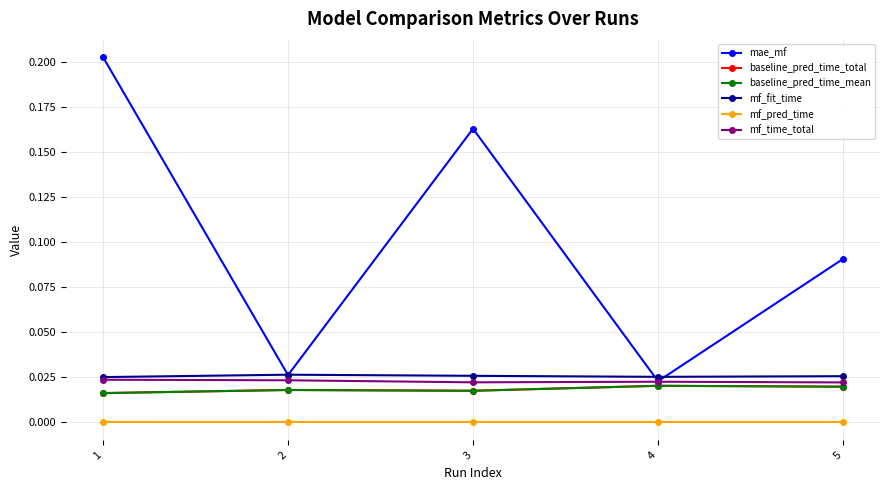

Is this an area chart (filled region under the line)?

No